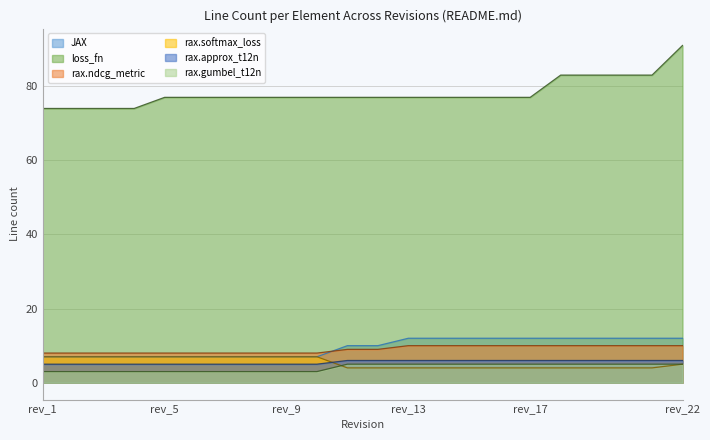

How many values in the JAX series are below 10?

10